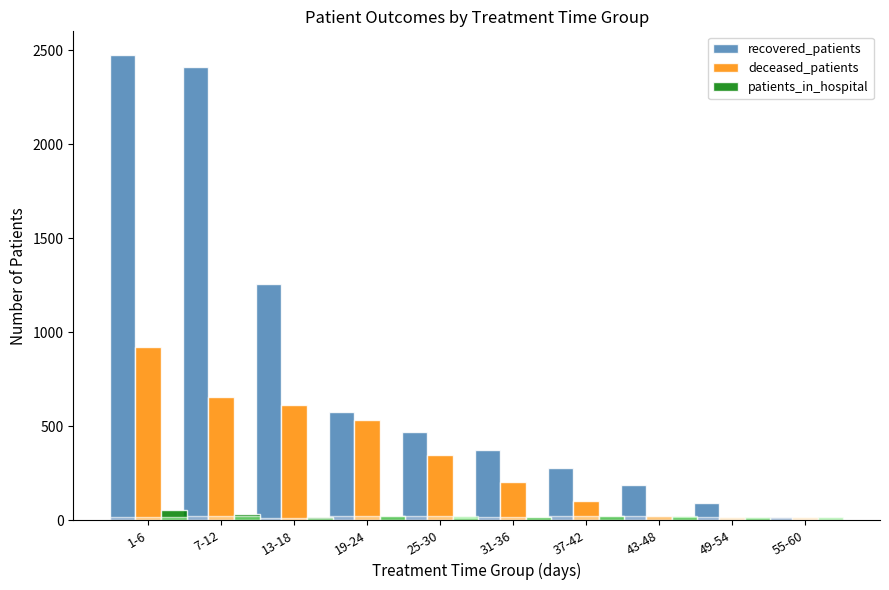

Which series changed the most between 19-24 and 25-30?

deceased_patients